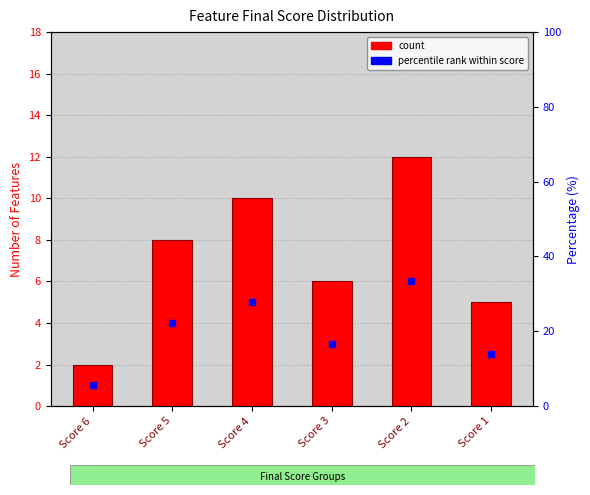

True or false: the data shows 12 at Score 5.

False